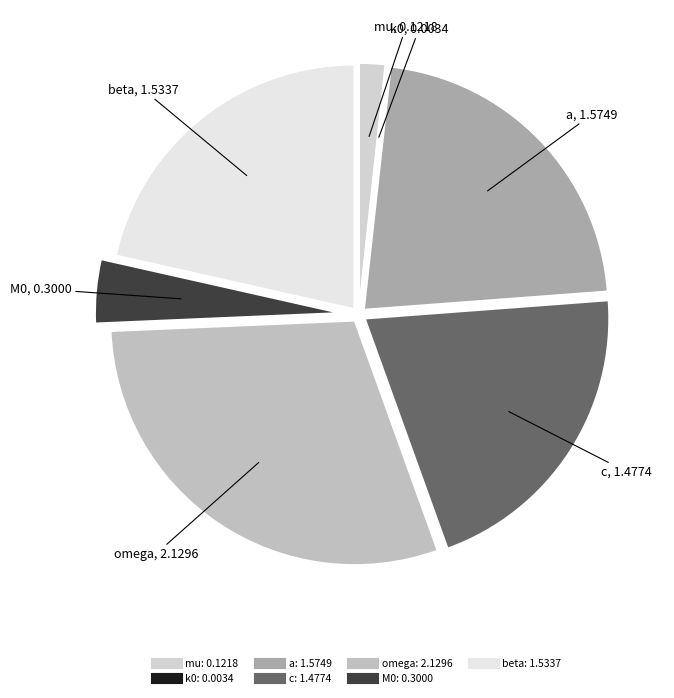

Which slice is the largest?

omega